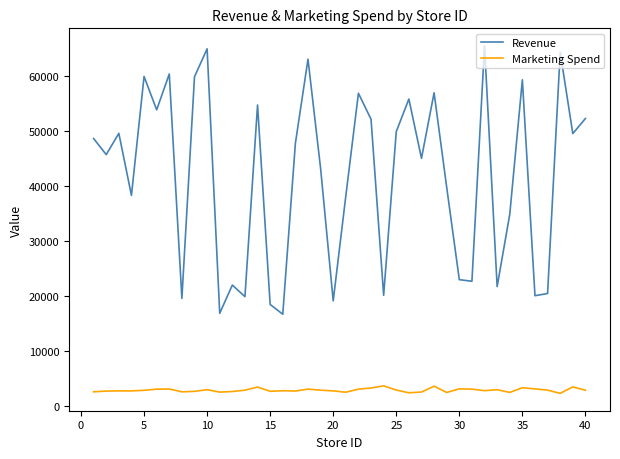

Which series has the widest spread of values?

Revenue